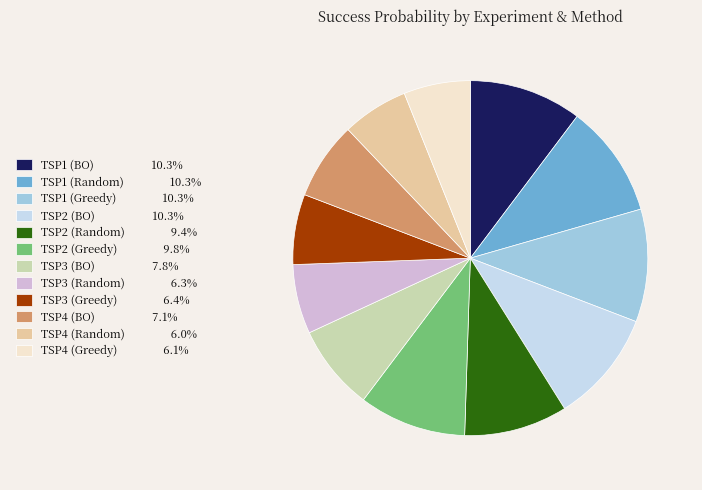

The TSP3 (BO) slice represents 13% of the pie. True or false?

False